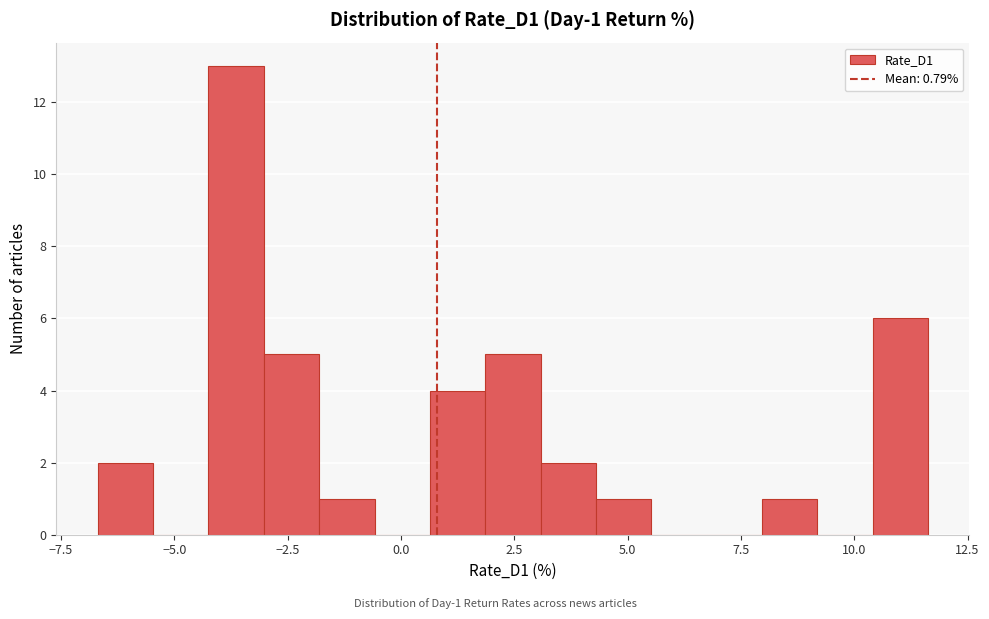

Around what value on the x-axis is the tallest bar? Give the approximate position of its centre, as read against the axis.

-3.5